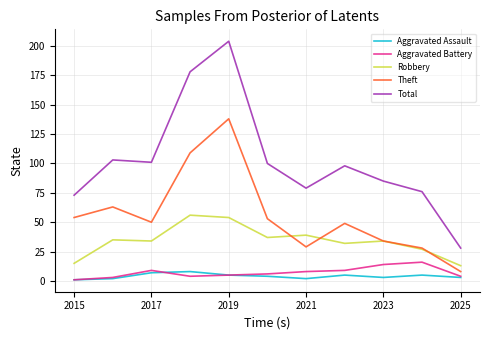

Reading right to left, extract all data points from this chart.

Aggravated Assault: 3	5	3	5	2	4	5	8	7	2	1
Aggravated Battery: 4	16	14	9	8	6	5	4	9	3	1
Robbery: 13	27	34	32	39	37	54	56	34	35	15
Theft: 8	28	34	49	29	53	138	109	50	63	54
Total: 28	76	85	98	79	100	204	178	101	103	73